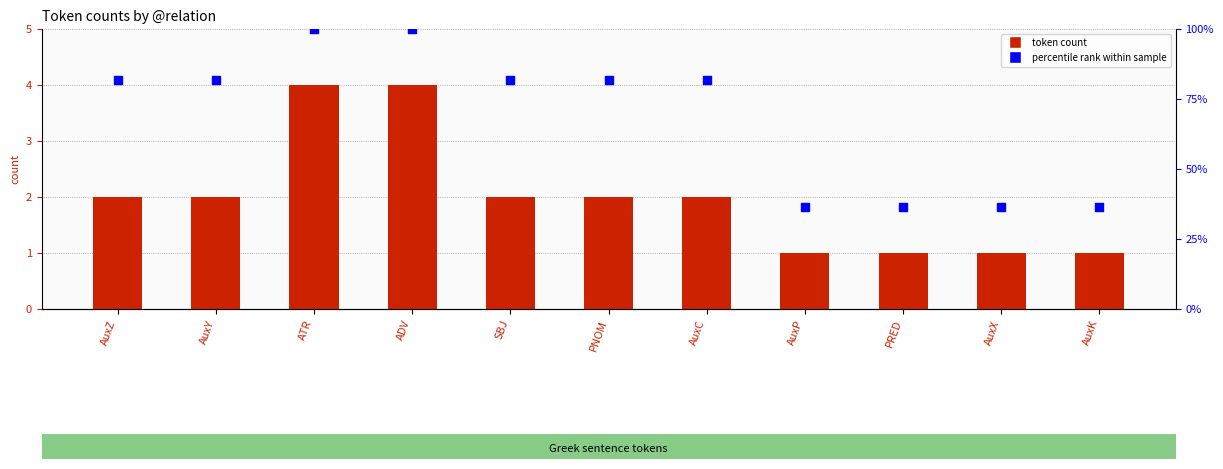

At how many categories does at least one series exceed 61?

7